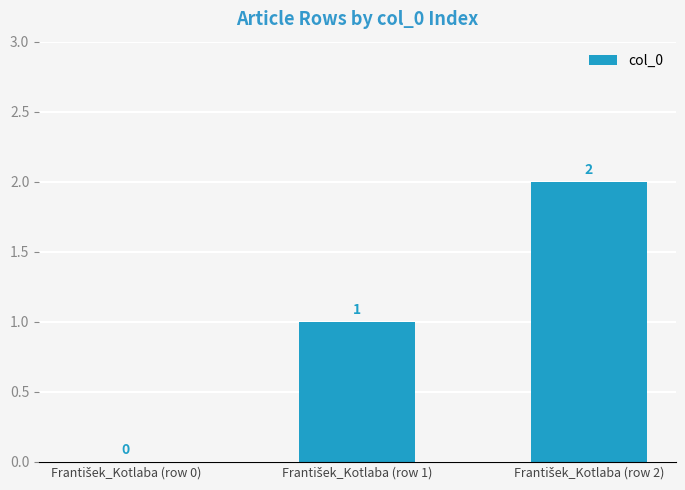

Count the values in the range 0 to 2.

3